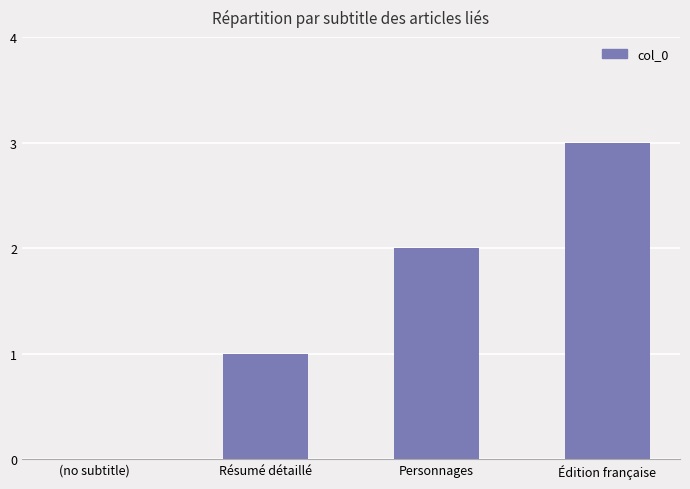

What is the greatest value displayed?

3